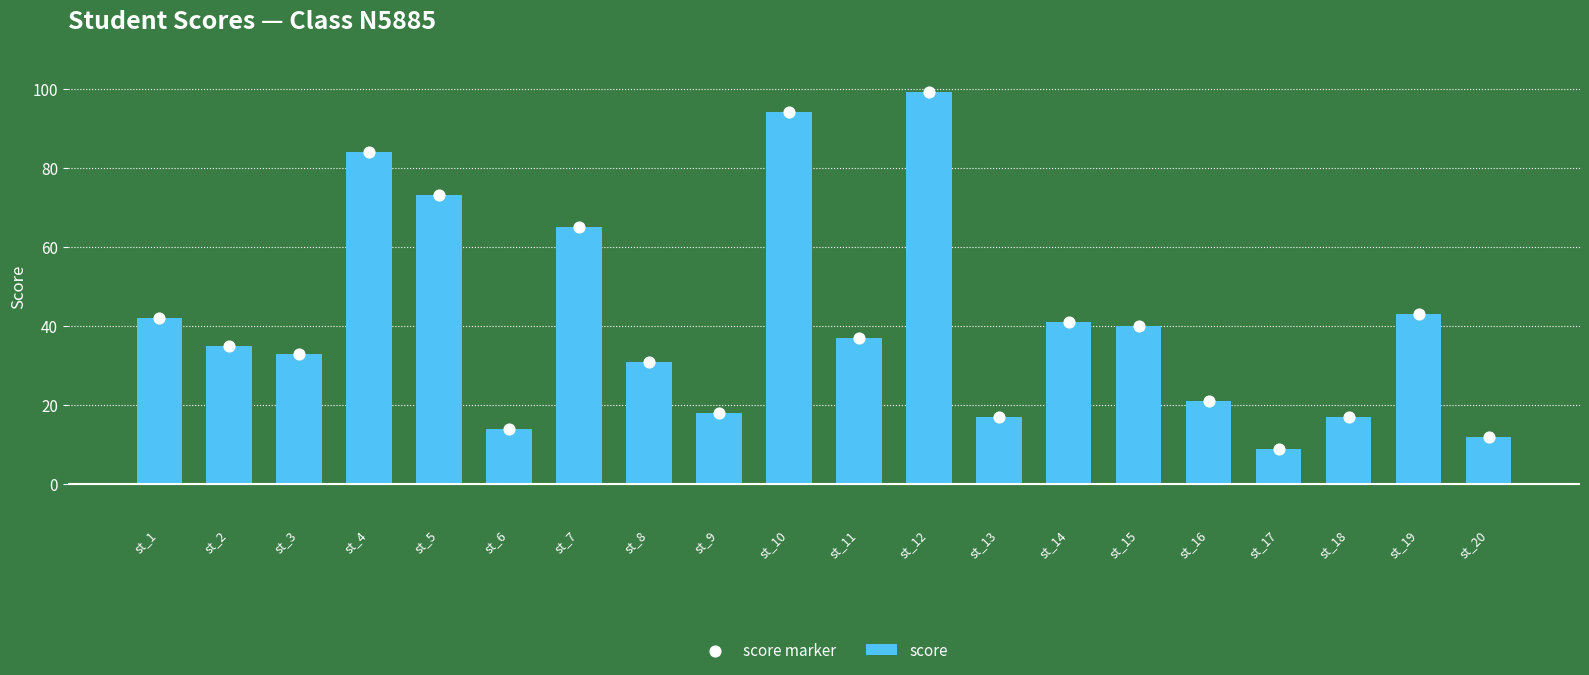

Which series has the largest total across all categories?

score